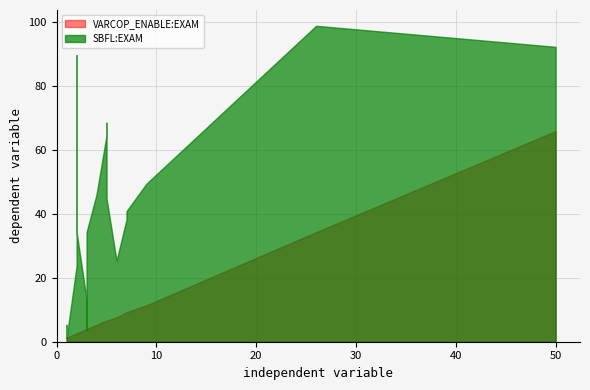

True or false: SBFL:EXAM and VARCOP_ENABLE_BUGGY_PC_DETECTION:EXAM cross at least once.

False